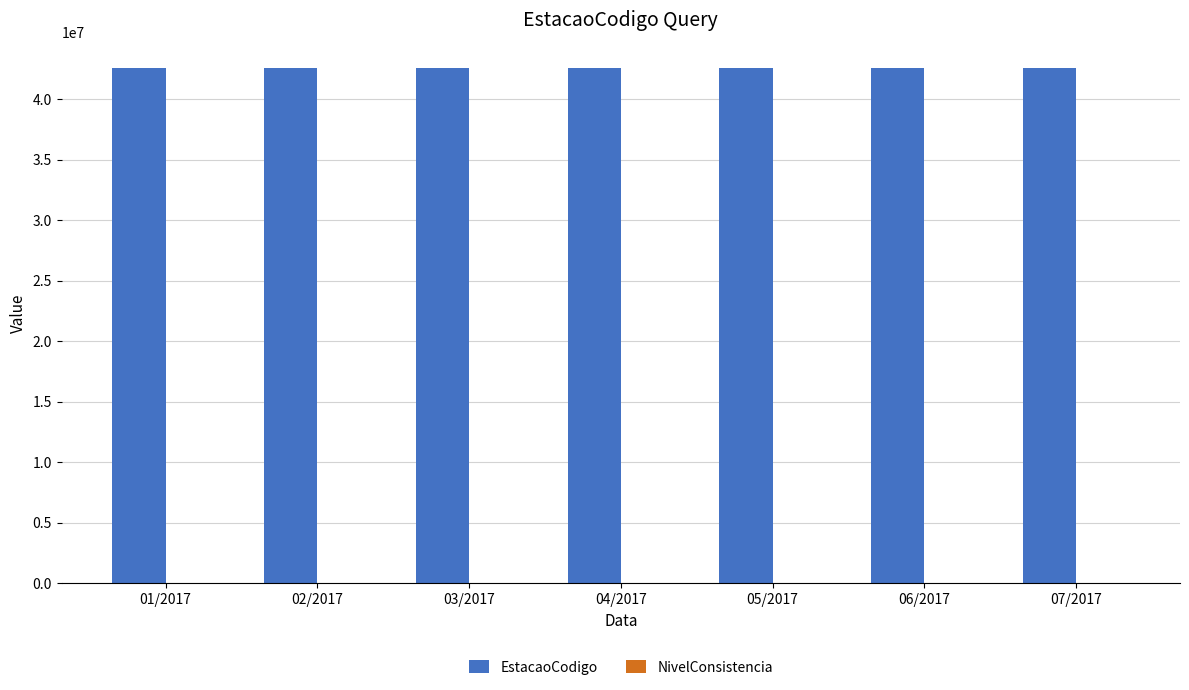

What is the highest value of the EstacaoCodigo series?

42545501